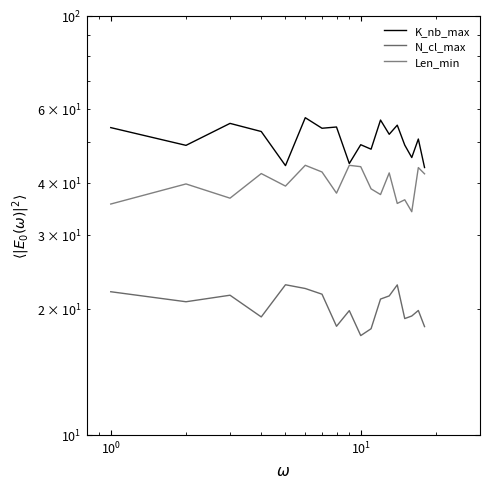

Is this an area chart (filled region under the line)?

No